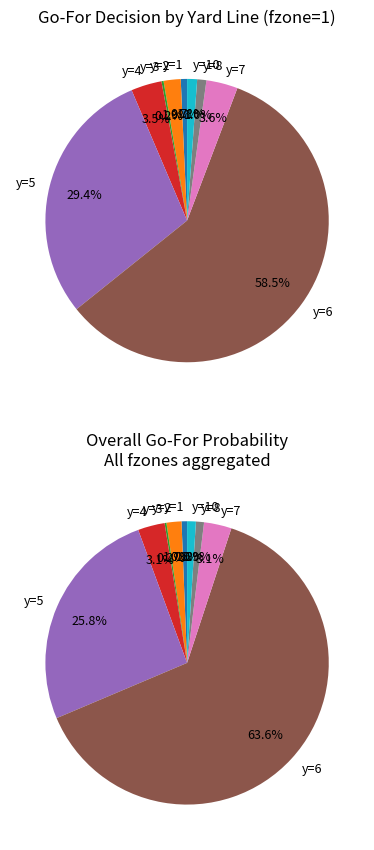

To the nearest percent, what percentage of the pie is y=1?

1%